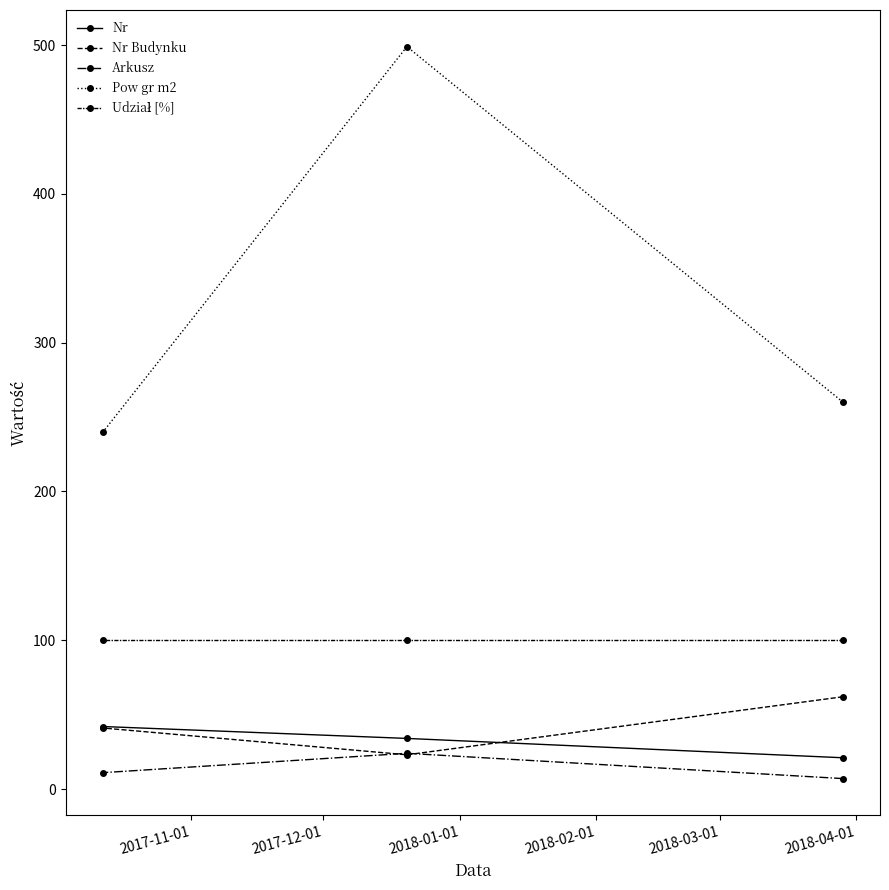

Which series has the largest range (max minus min)?

Pow gr m2